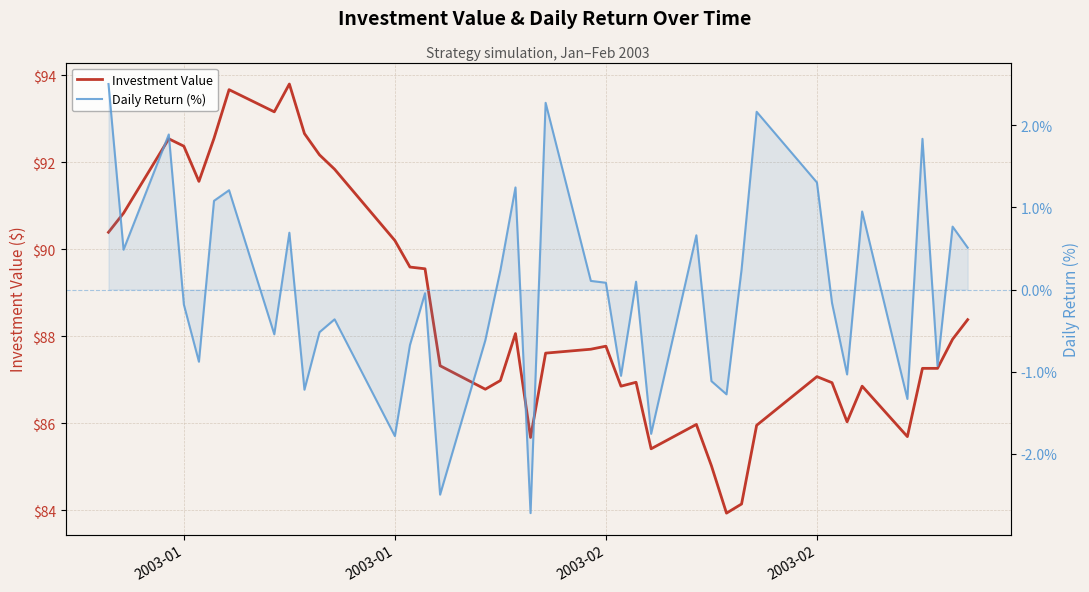

How many distinct data groups are displayed?

2